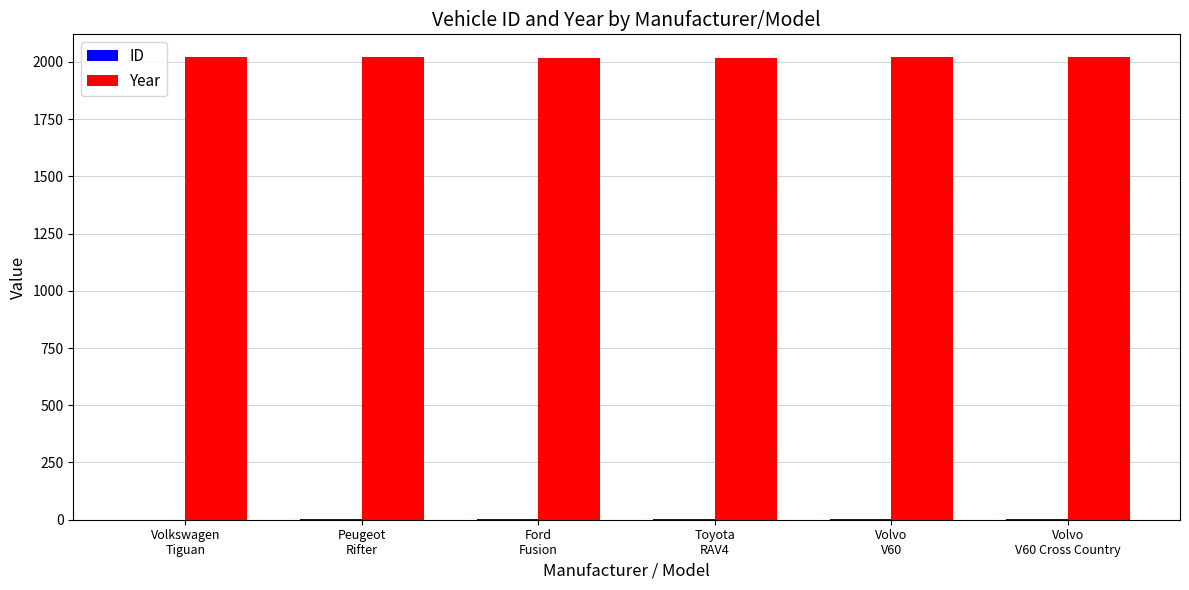

What is the approximate value of Year at Toyota
RAV4?

2018